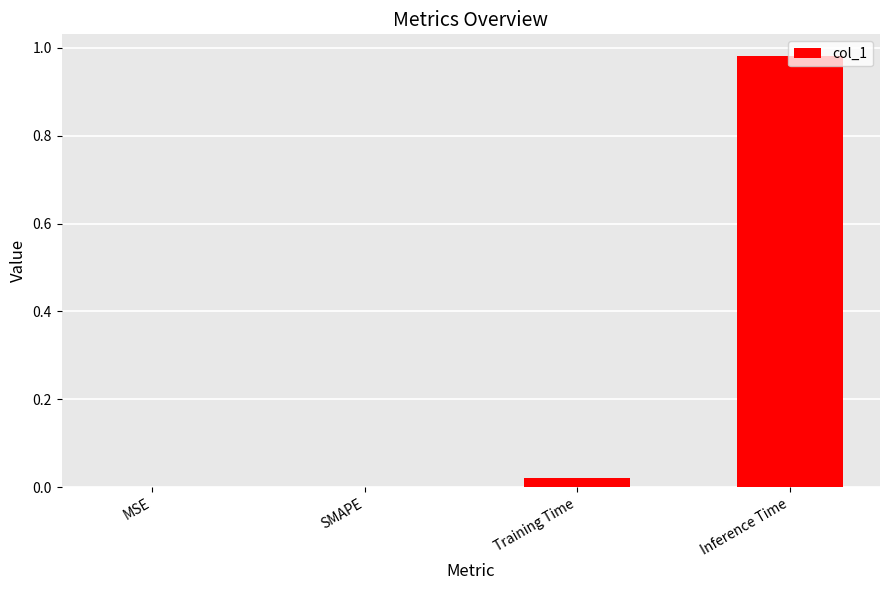

What is the change in value from SMAPE to Inference Time?

+1.0